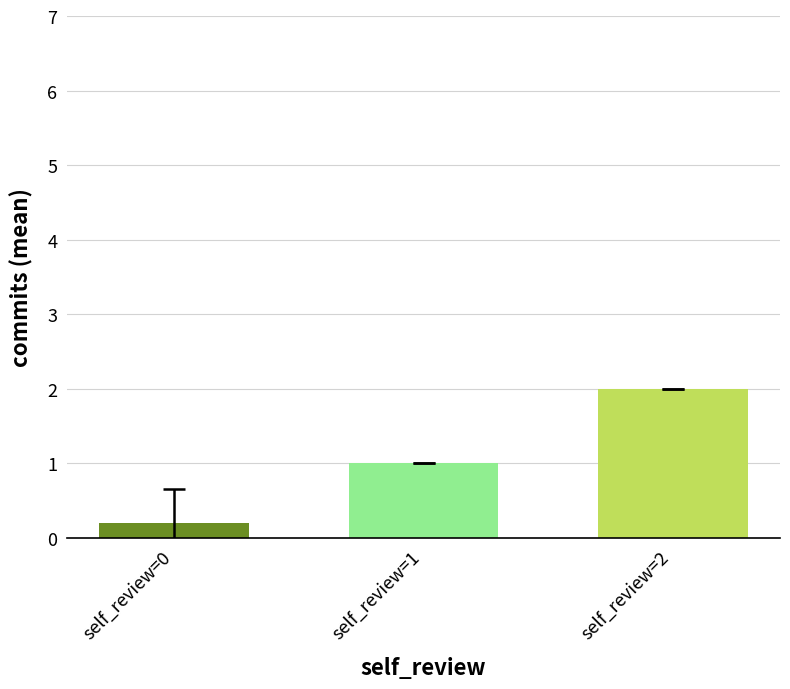

Between self_review=0 and self_review=2, which is larger?

self_review=2